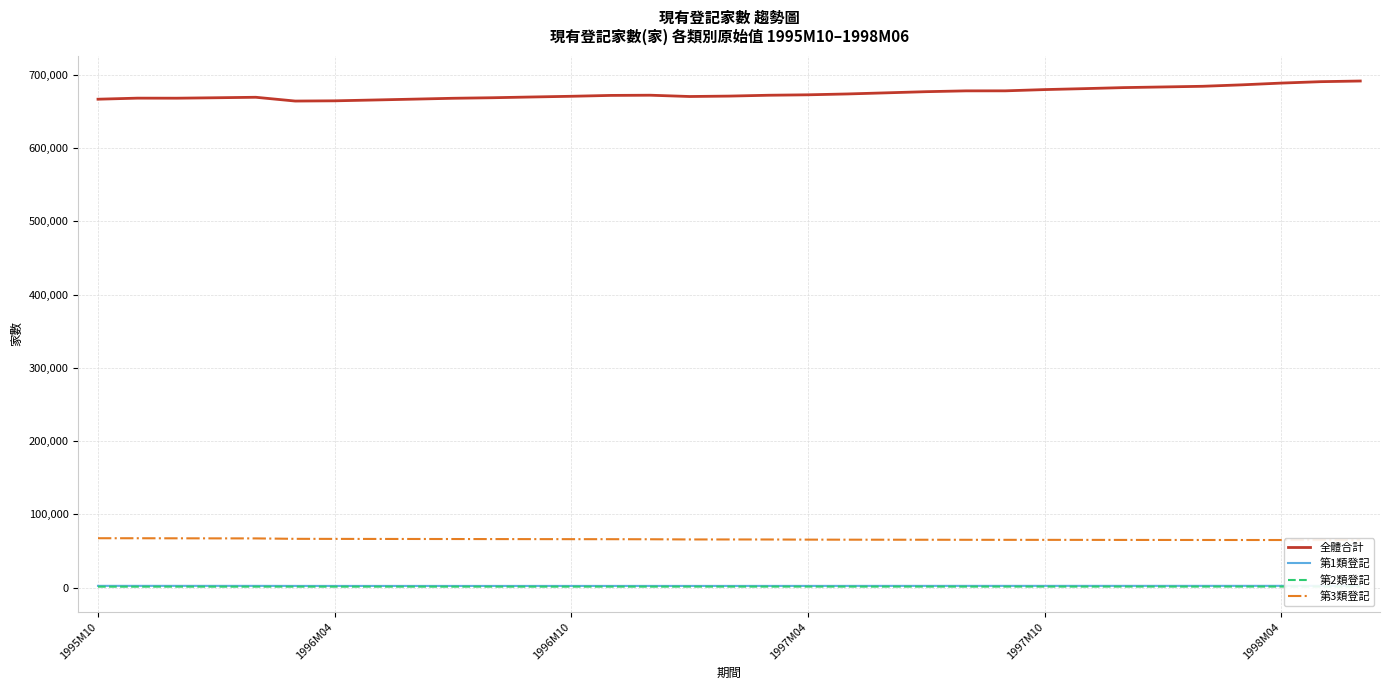

What is the difference between the 第2類登記 values at 19 and 1995M10?

88